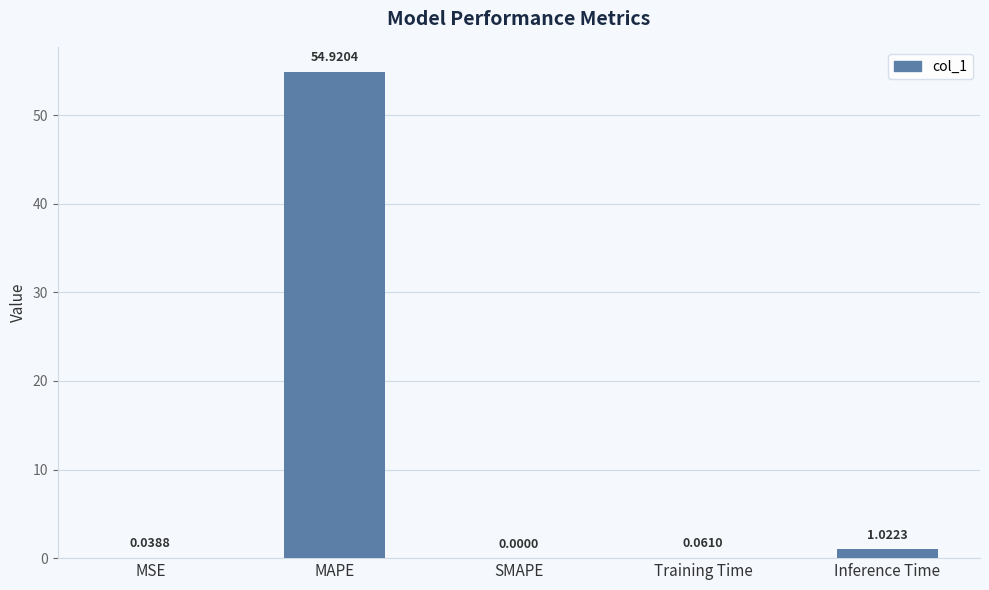

What is the sum of all values?

56.0